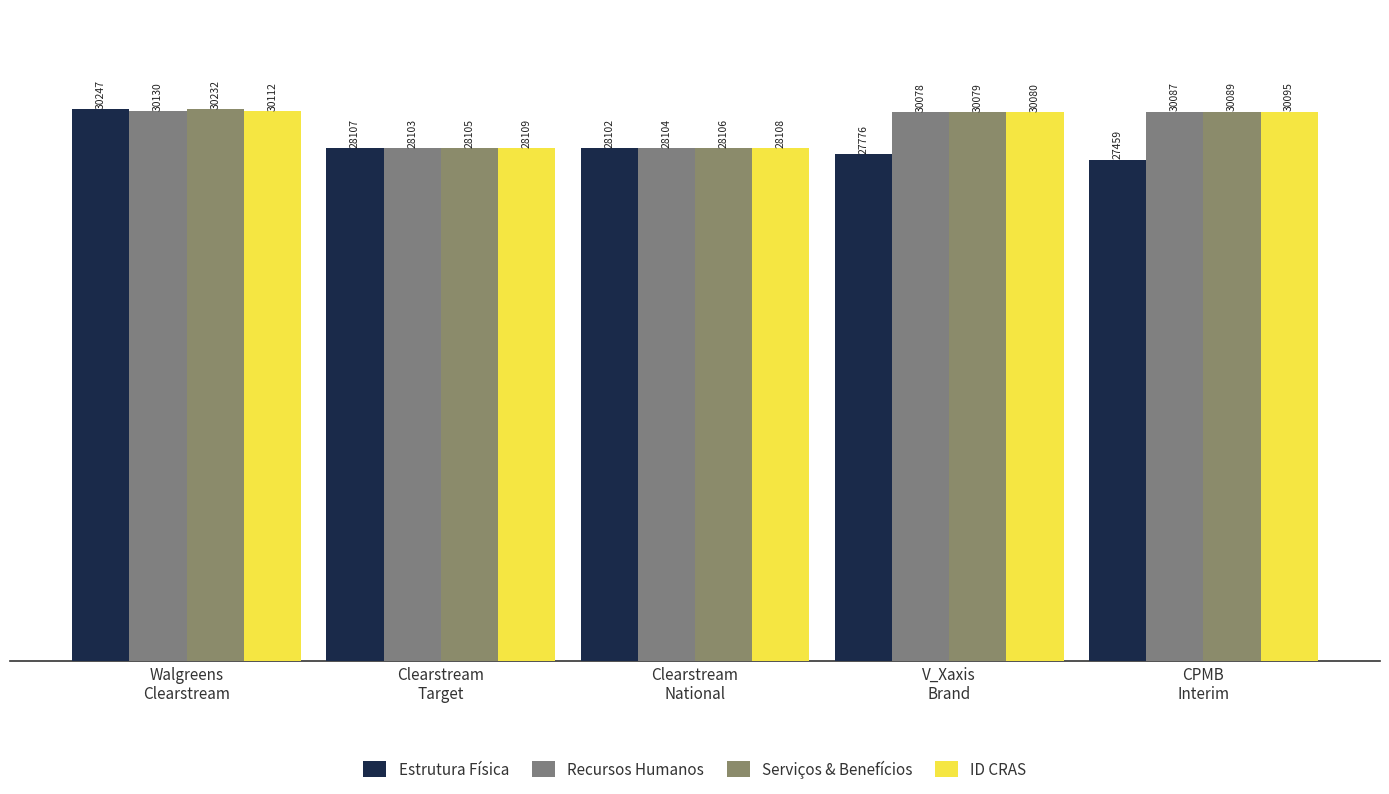

How many data points does each series have?

5